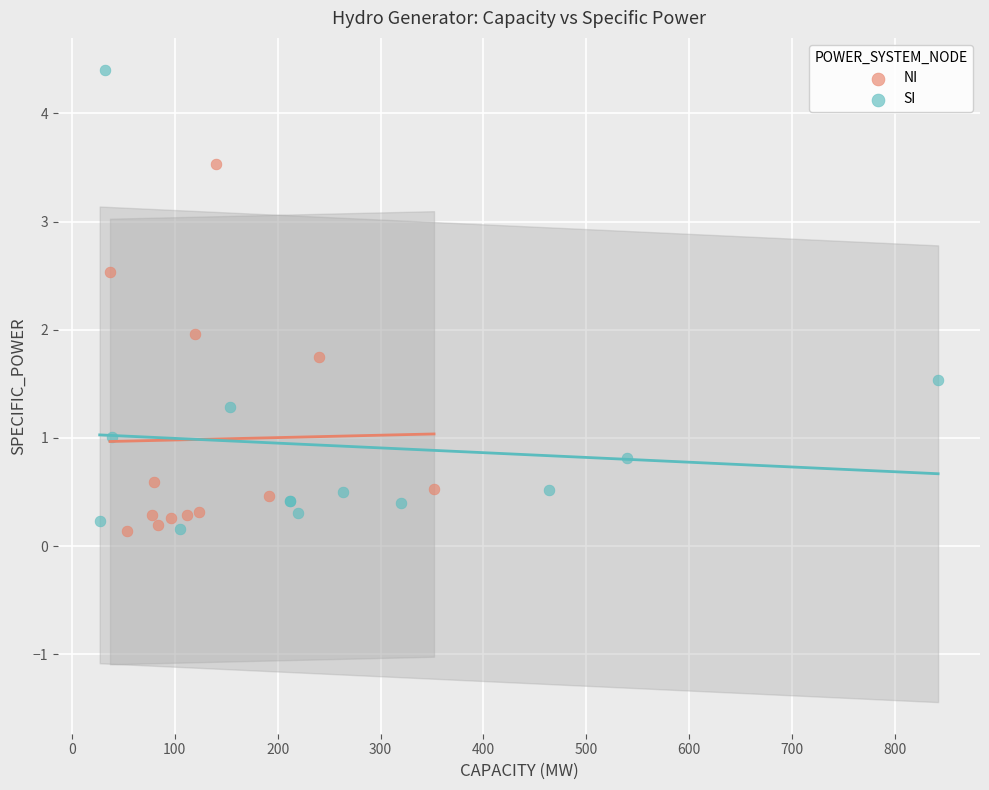

Which series has the widest spread of Y values?

SI